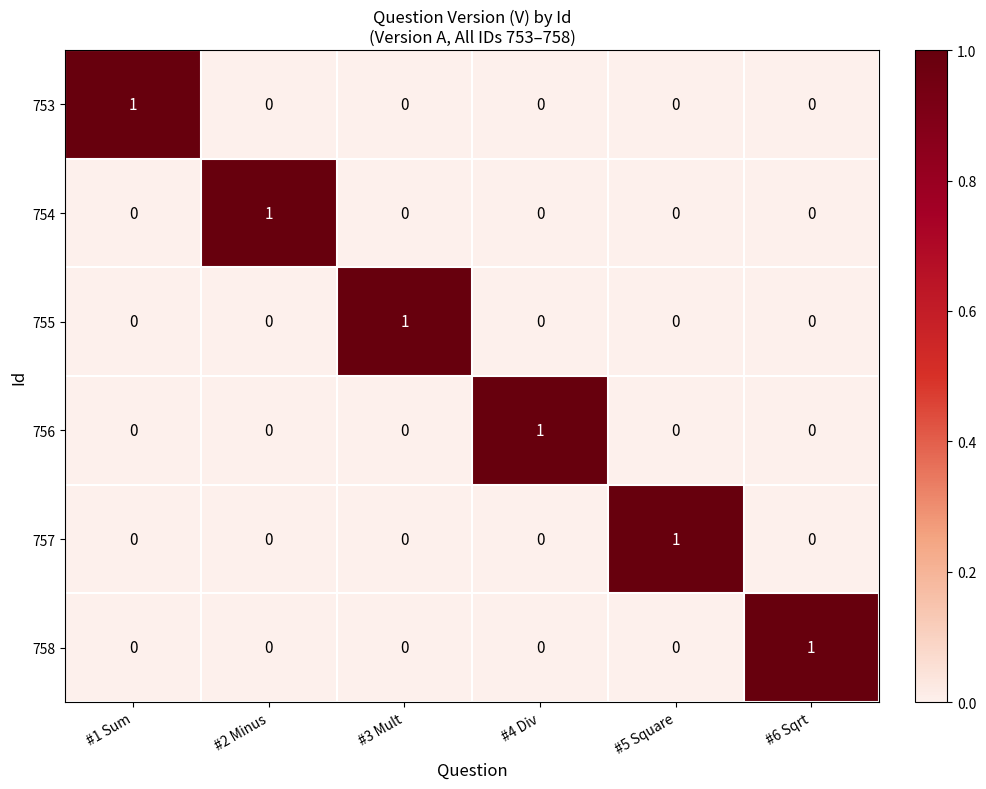

What is the difference between the highest and lowest values at #6 Sqrt?

1